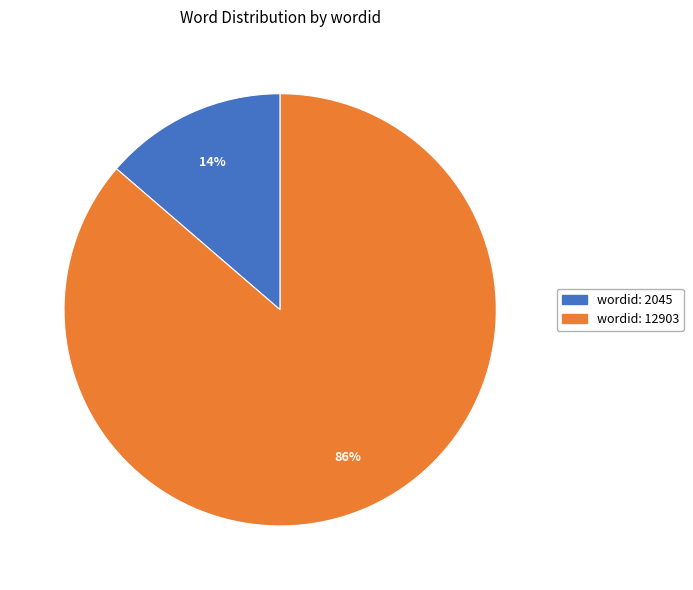

Which category has the biggest portion of the pie?

wordid: 12903